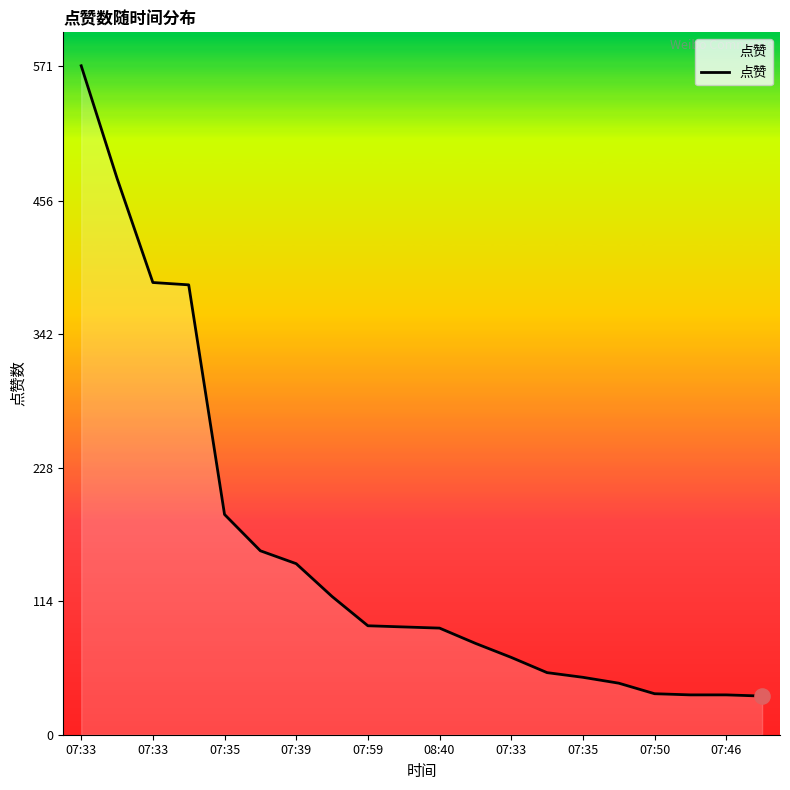

What is the maximum value shown in the chart?

571